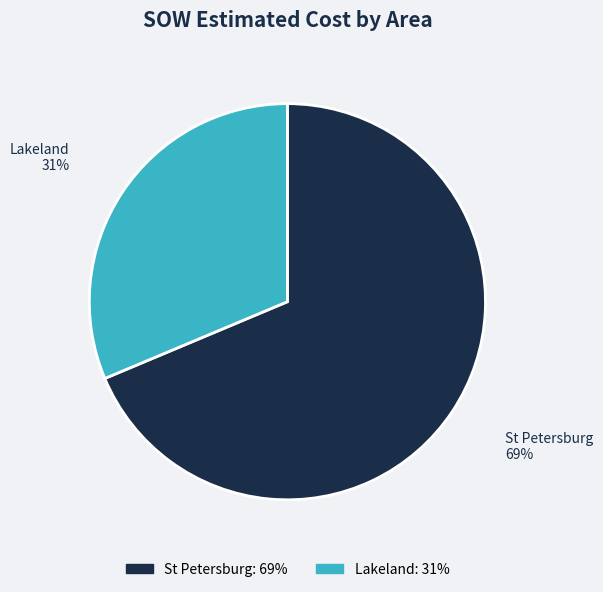

To the nearest percent, what portion does St Petersburg represent?

69%